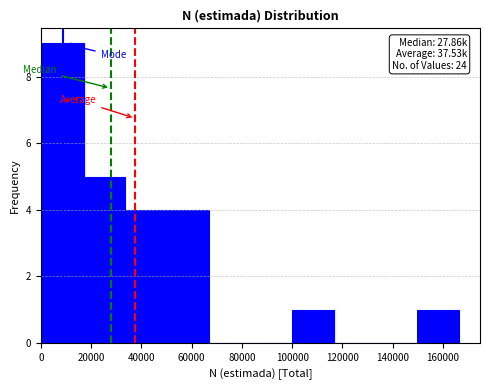

Which range on the x-axis has the tallest bar?

0 to 18000